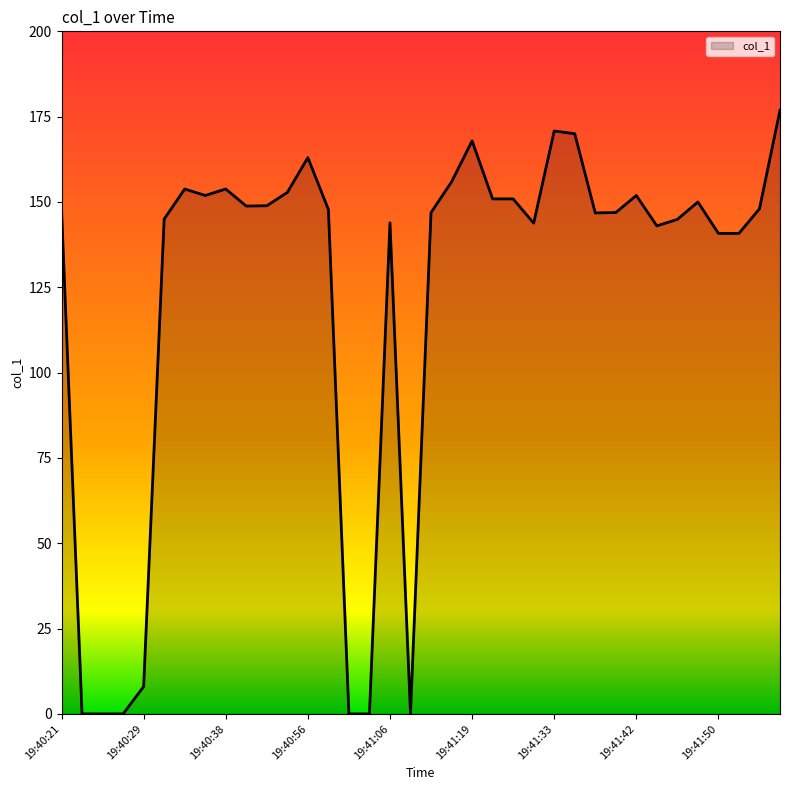

List the labels in order of value, smallest first.

19:40:23, 19:40:25, 19:40:27, 19:41:01, 19:41:03, 19:41:09, 19:40:29, 19:41:50, 19:41:52, 19:41:44, 19:41:26, 19:41:06, 19:41:46, 19:40:32, 19:41:38, 19:41:15, 19:41:40, 19:40:21, 19:40:59, 19:41:55, 19:40:46, 19:40:48, 19:41:48, 19:41:21, 19:41:24, 19:40:36, 19:41:42, 19:40:50, 19:40:34, 19:40:38, 19:41:17, 19:40:56, 19:41:19, 19:41:35, 19:41:33, 19:41:58